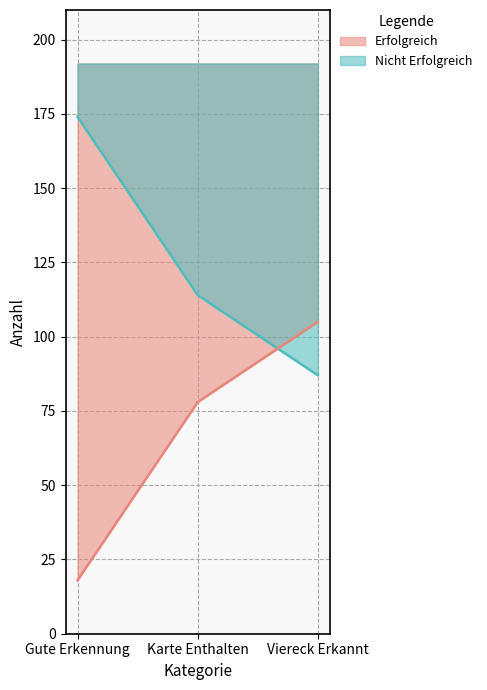

Where is Erfolgreich nearest to the value 130?

Karte Enthalten